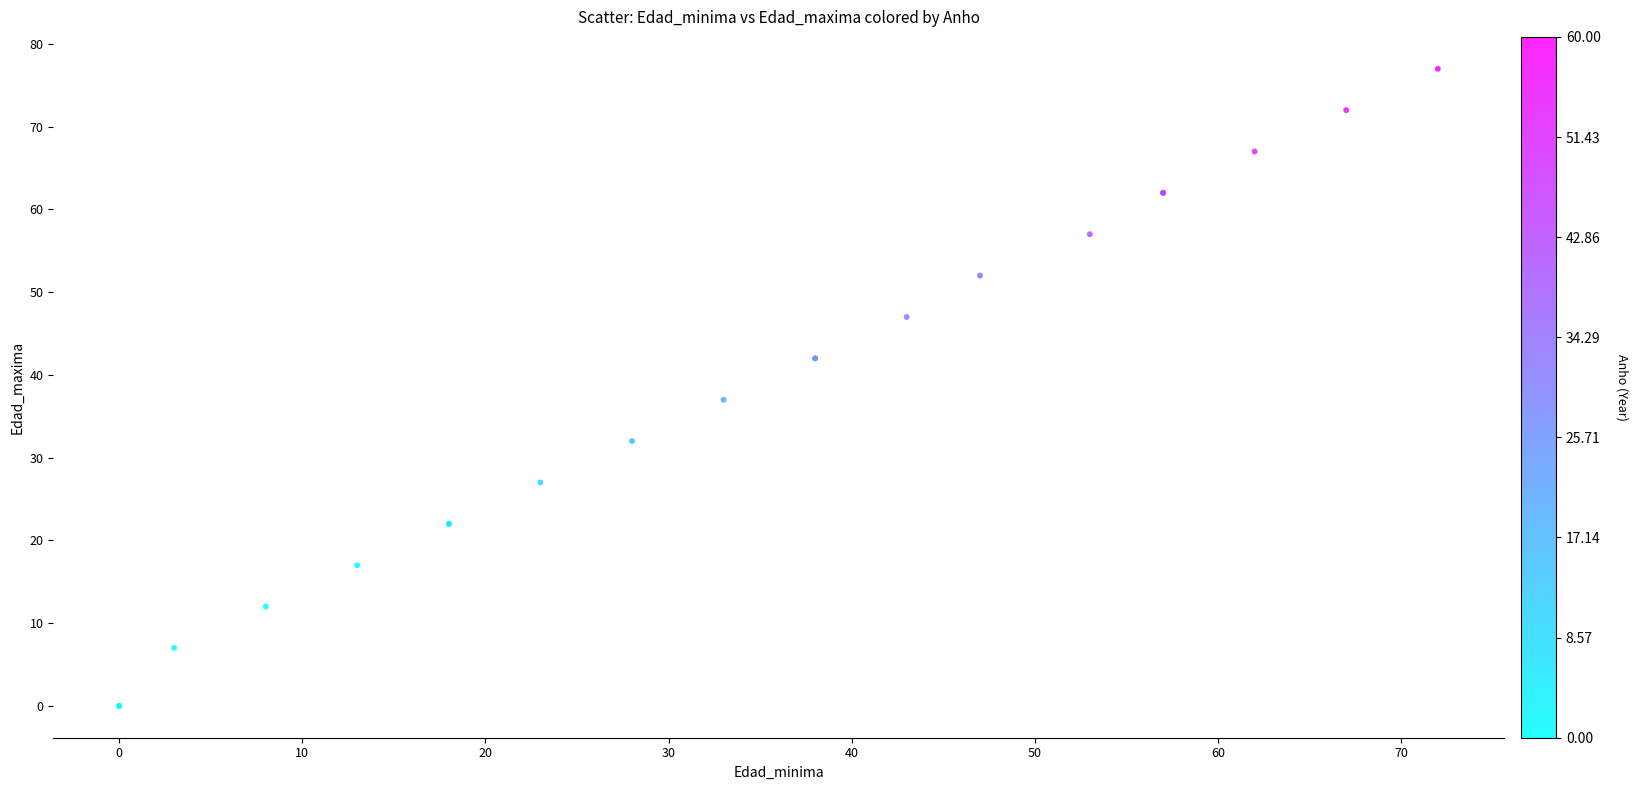

What Y value in the scatter plot is closest to 38?

37